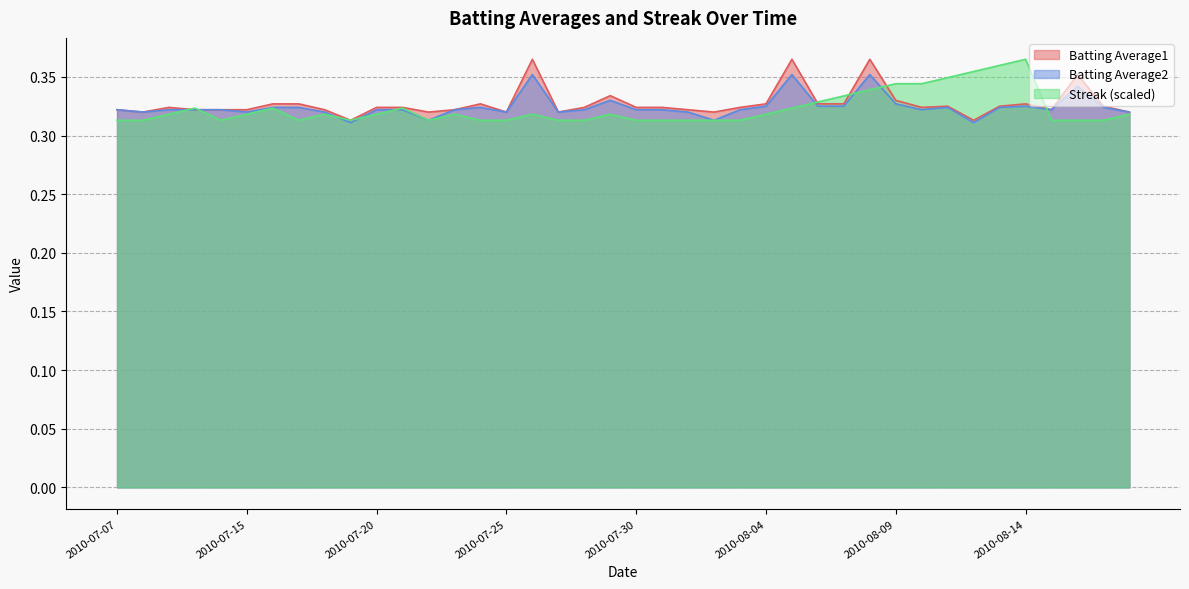

True or false: Batting Average1 has a value of 0.3 at 2010-07-08.

True